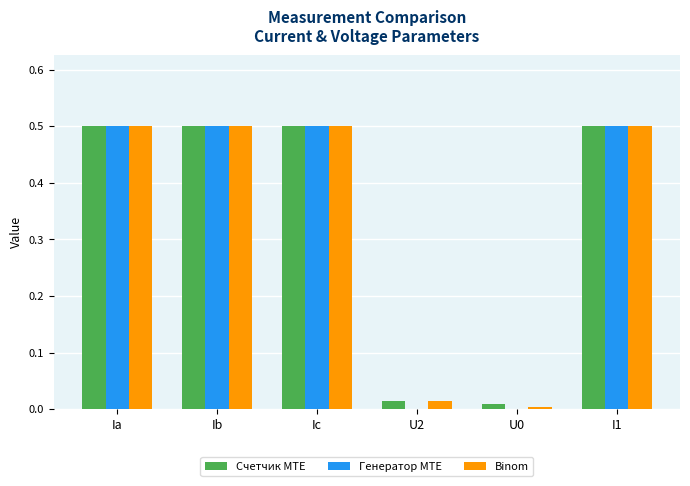

Is the value of Binom at U2 greater than the value of Генератор MTE at Ic?

No